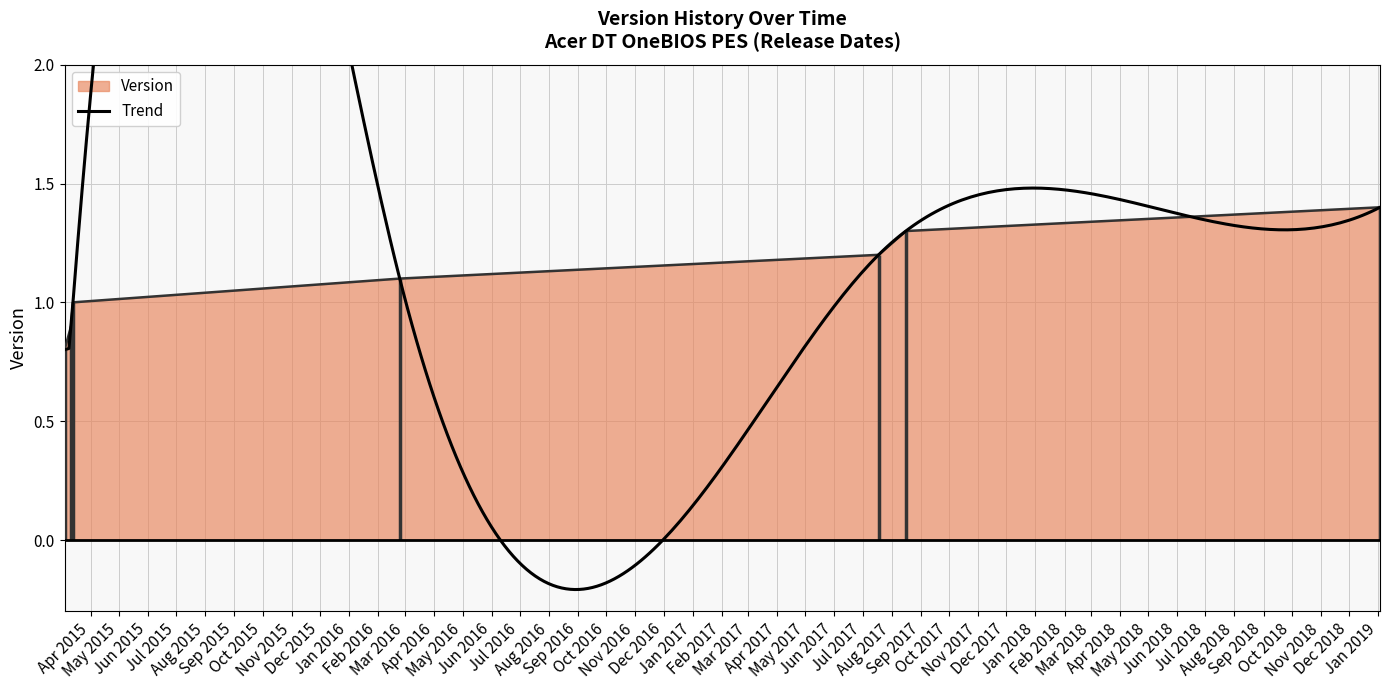

What is the minimum value shown in the chart?

0.8